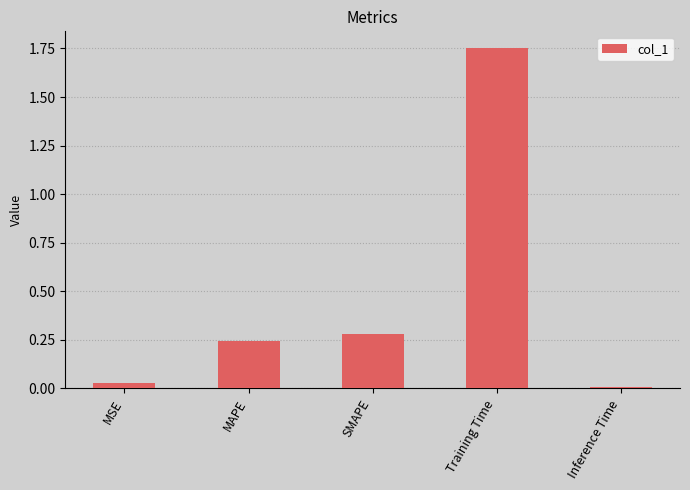

What is the sum of all values?

2.3